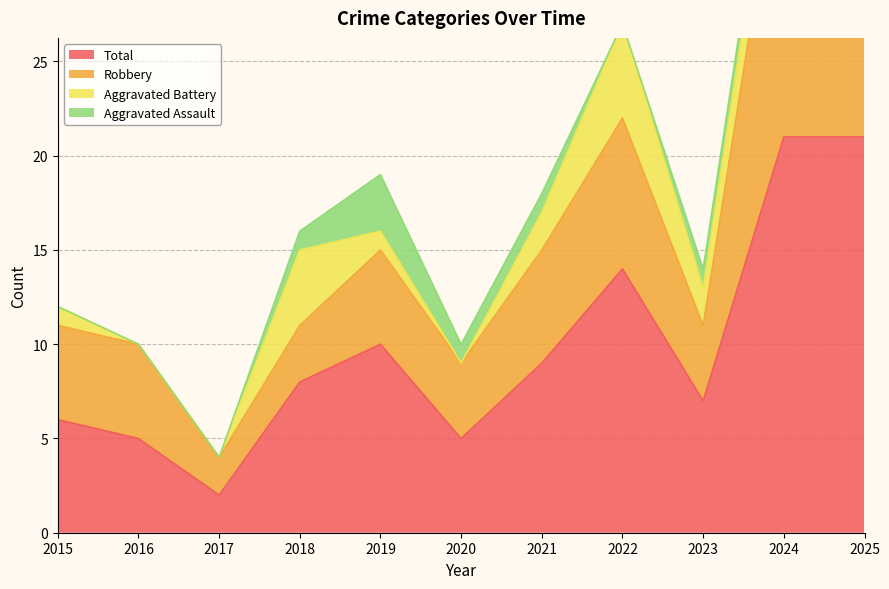

Where is Total nearest to the value 11?

2019